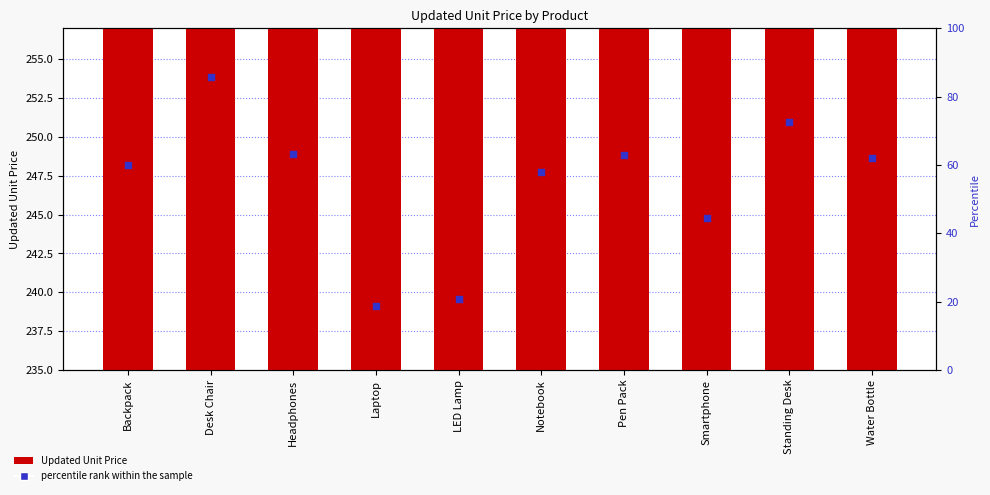

What are all the series names shown in the legend?

Updated Unit Price, percentile rank within the sample